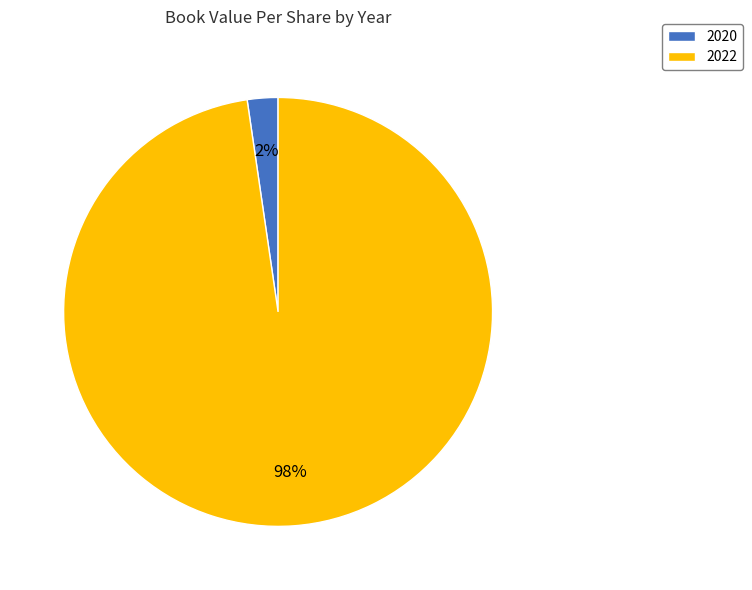

Does 2022 represent more than half of the total?

Yes